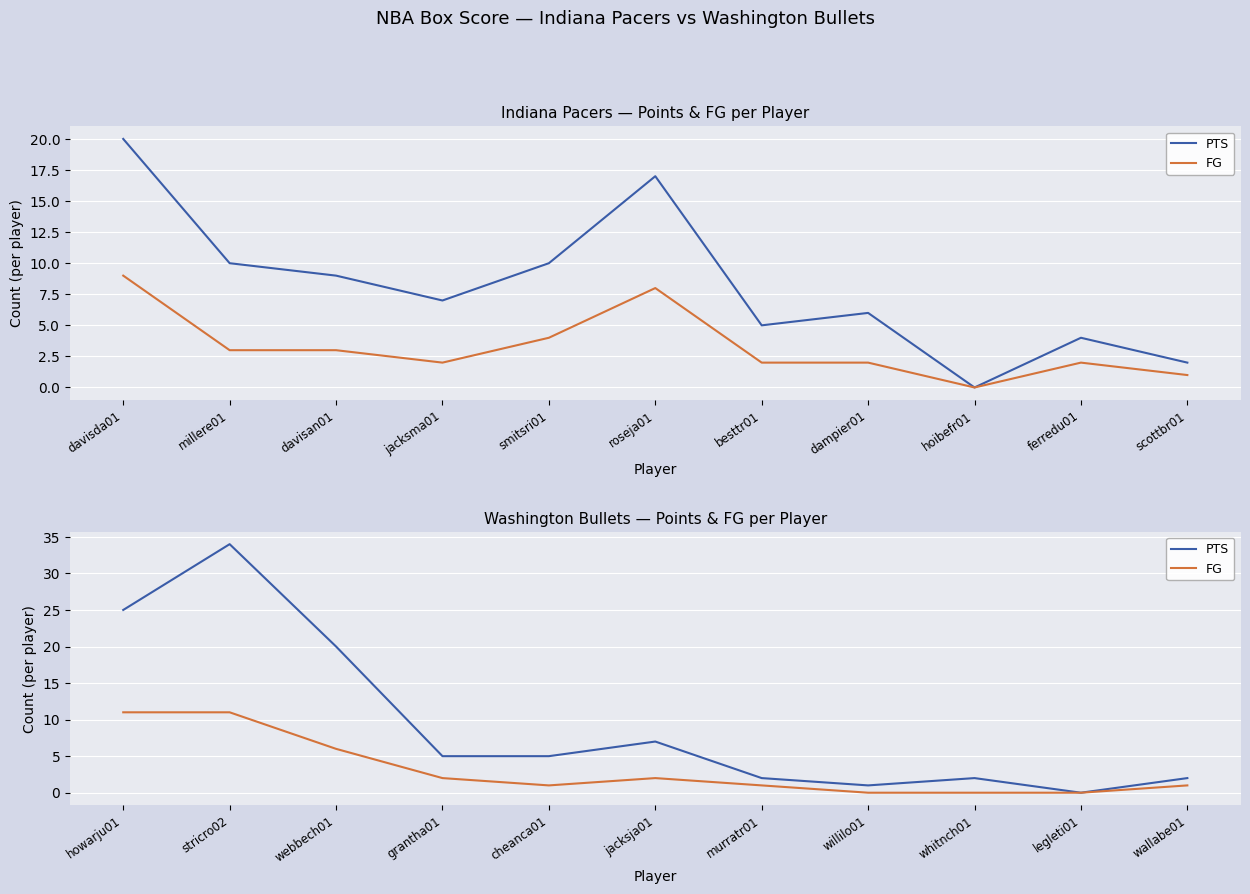

What is the label of the 7th point from the right?

cheanca01